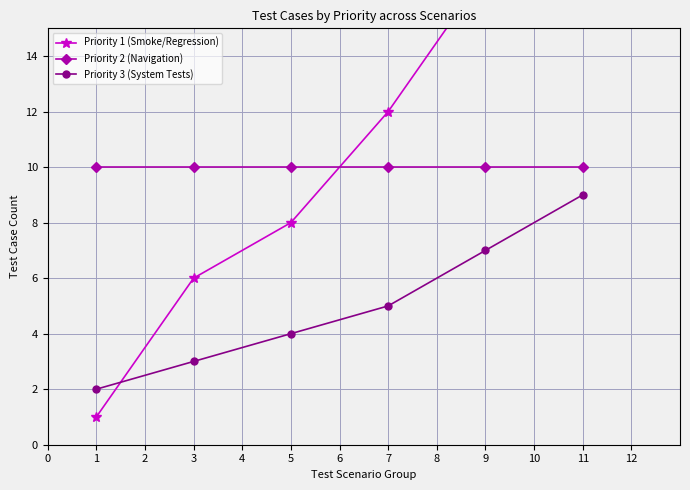

List the labels in order of Priority 3 (System Tests) value, largest first.

11, 9, 7, 5, 3, 1